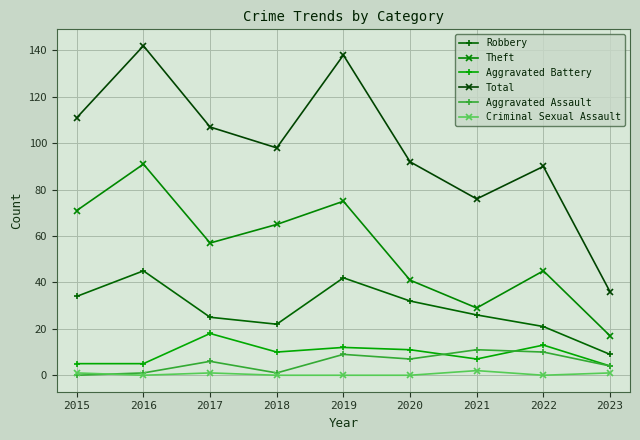

What are all the series names shown in the legend?

Robbery, Theft, Aggravated Battery, Total, Aggravated Assault, Criminal Sexual Assault